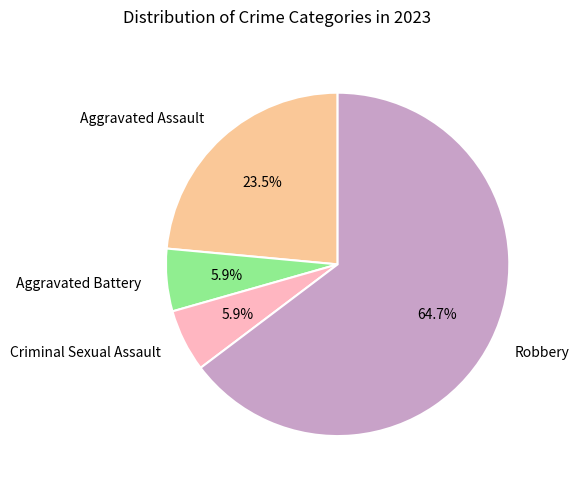

What is the total percentage of Aggravated Battery and Criminal Sexual Assault?

11.8%